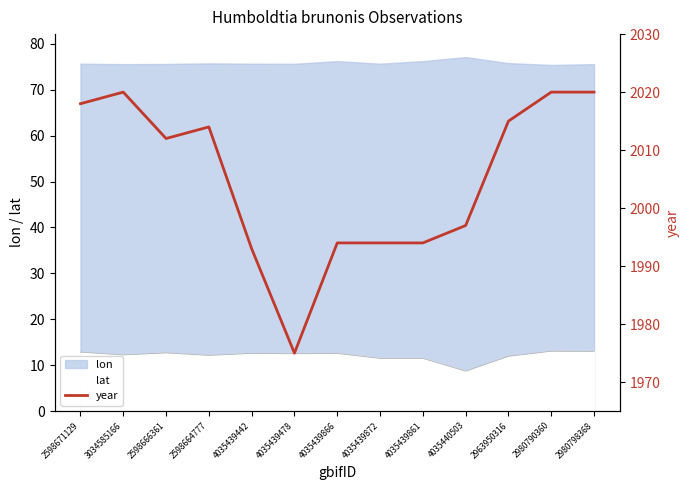

Rank the categories by value from lowest to highest.

4035439478, 4035439442, 4035439866, 4035439872, 4035439861, 4035440503, 2598666361, 2598664777, 2963950316, 2598671129, 3034585166, 2980790360, 2980798368